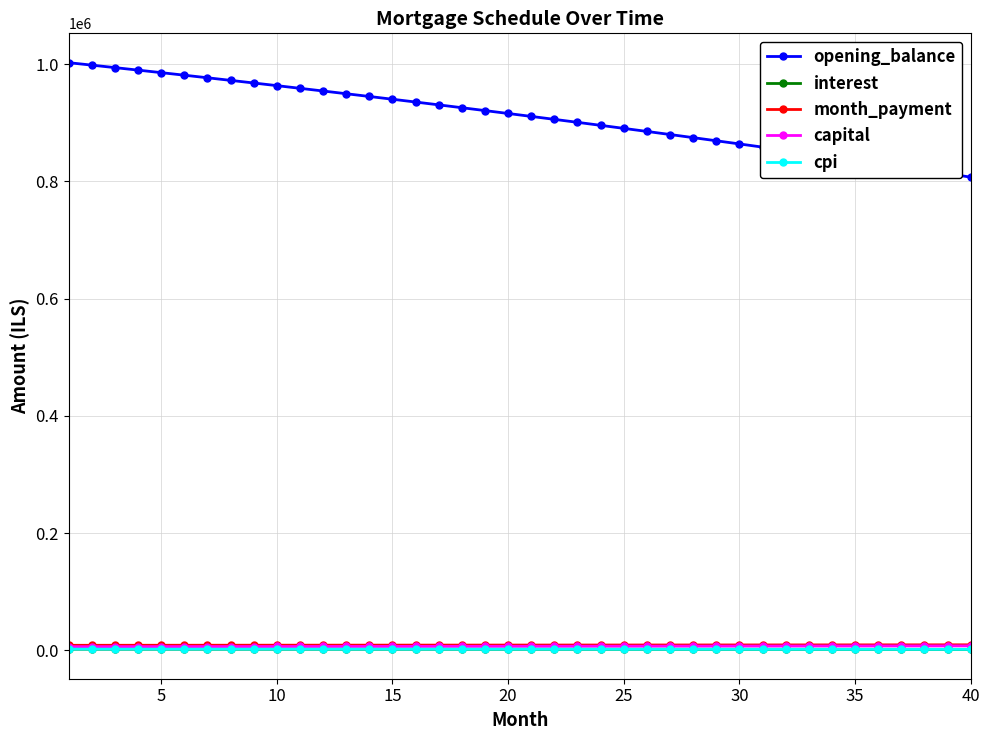

What is the difference between the maximum and minimum values in the capital series?

1285.5